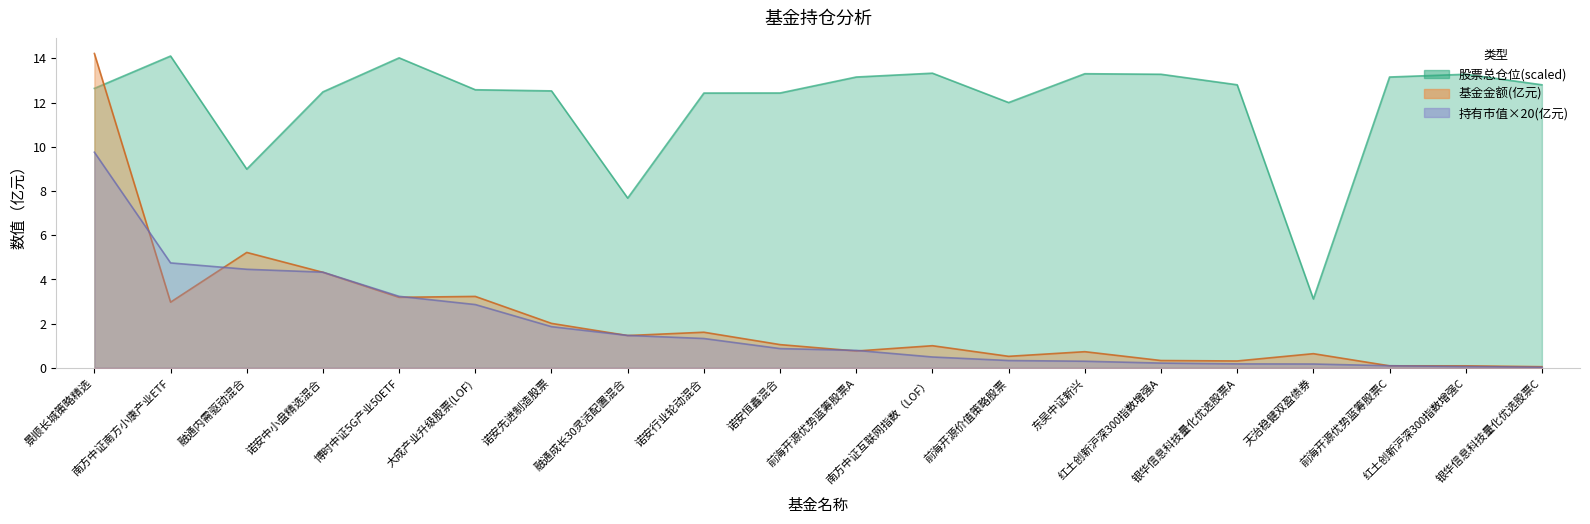

Reading left to right, what are all the values shown in this chart?

基金金额: 14.2	3.0	5.2	4.3	3.2	3.2	2.0	1.5	1.6	1.1	0.8	1.0	0.5	0.7	0.3	0.3	0.6	0.1	0.1	0.1
持有市值(亿元): 9.8	4.7	4.5	4.3	3.2	2.9	1.9	1.5	1.3	0.9	0.8	0.5	0.3	0.3	0.2	0.2	0.2	0.1	0.1	0.0
股票总仓位: 12.6	14.1	9.0	12.5	14.0	12.6	12.5	7.7	12.4	12.4	13.2	13.3	12.0	13.3	13.3	12.8	3.1	13.2	13.3	12.8